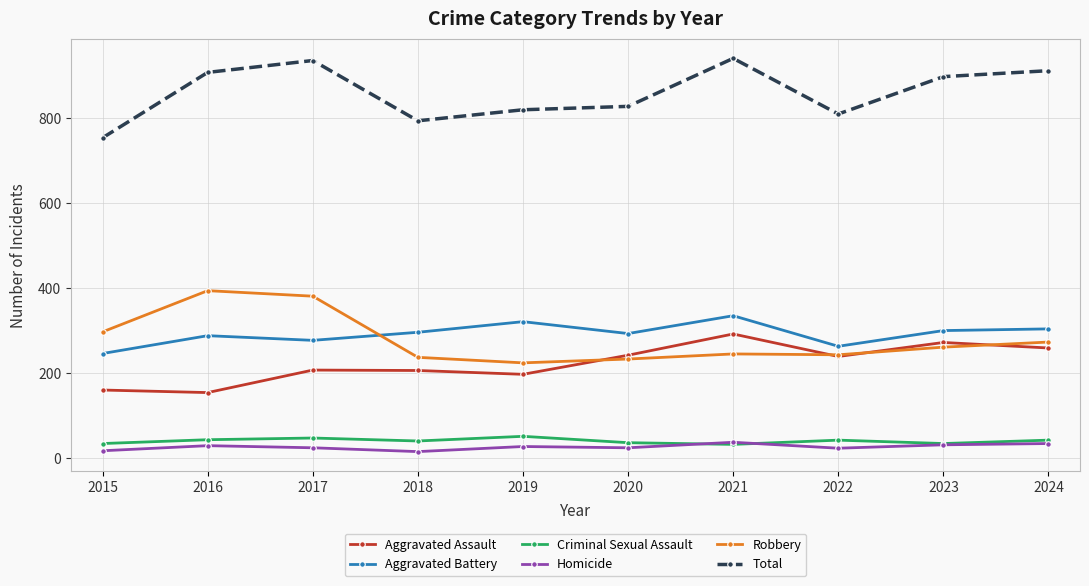

What is the highest value of the Robbery series?

394